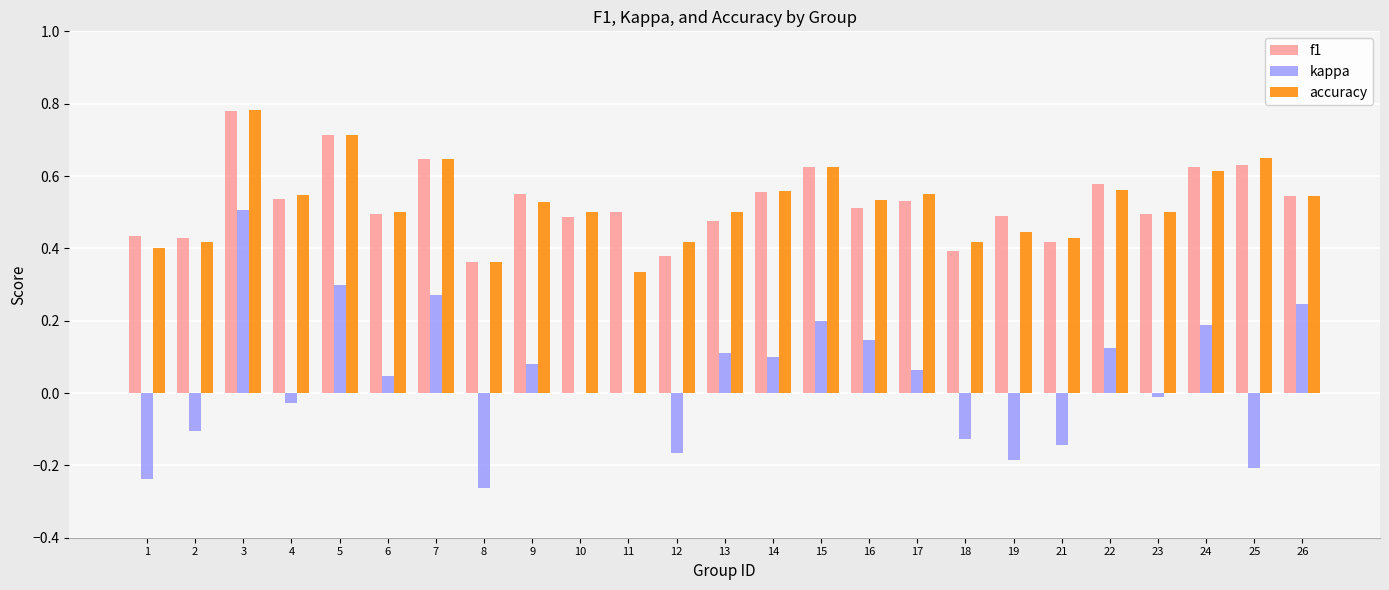

How many distinct data groups are displayed?

3